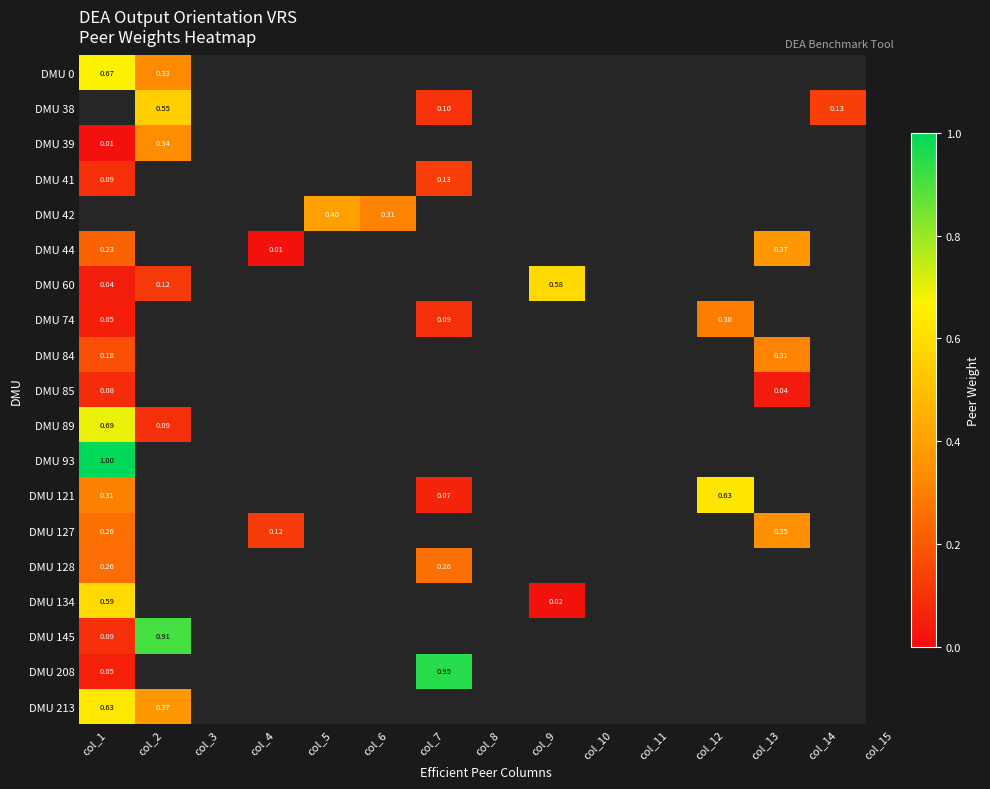

What is the maximum value shown in the chart?

1.0